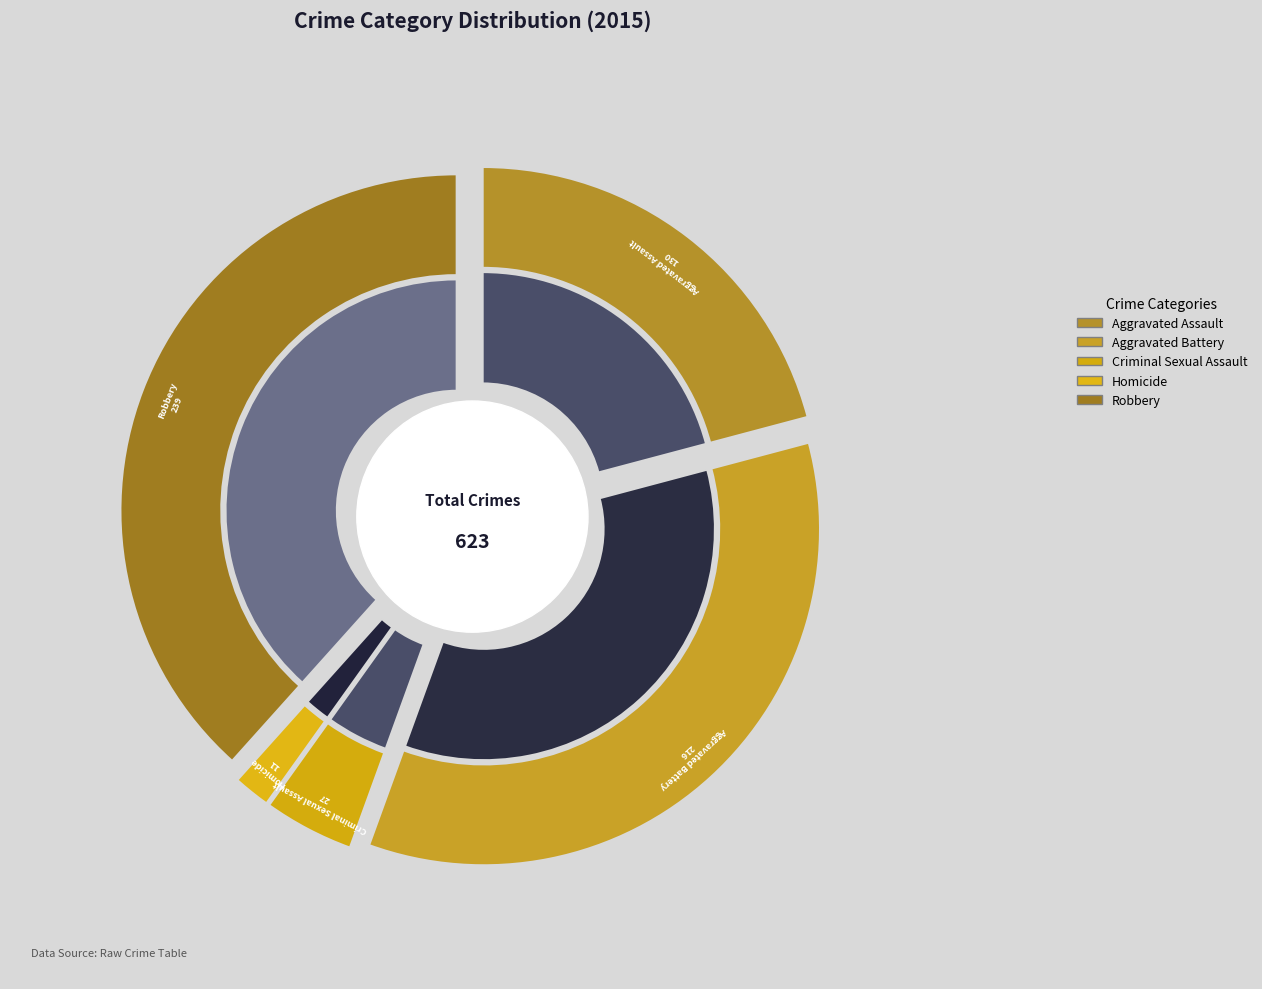

To the nearest percent, what is the average slice percentage?

20%